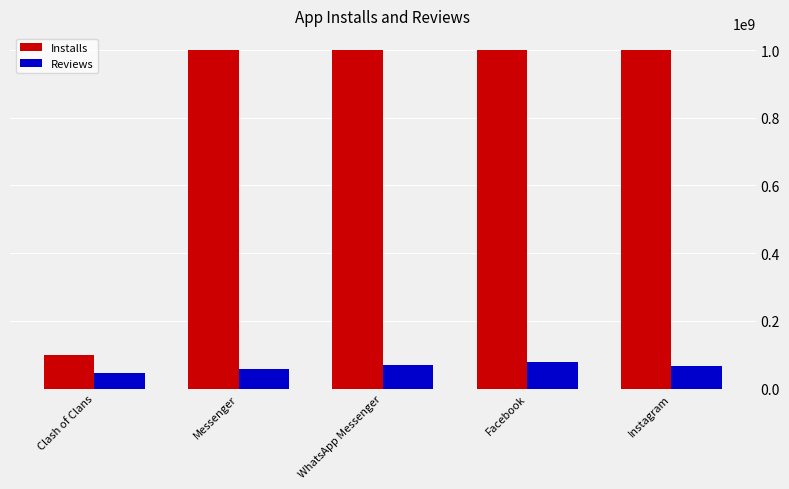

List the series in order of their peak value, lowest first.

Reviews, Installs